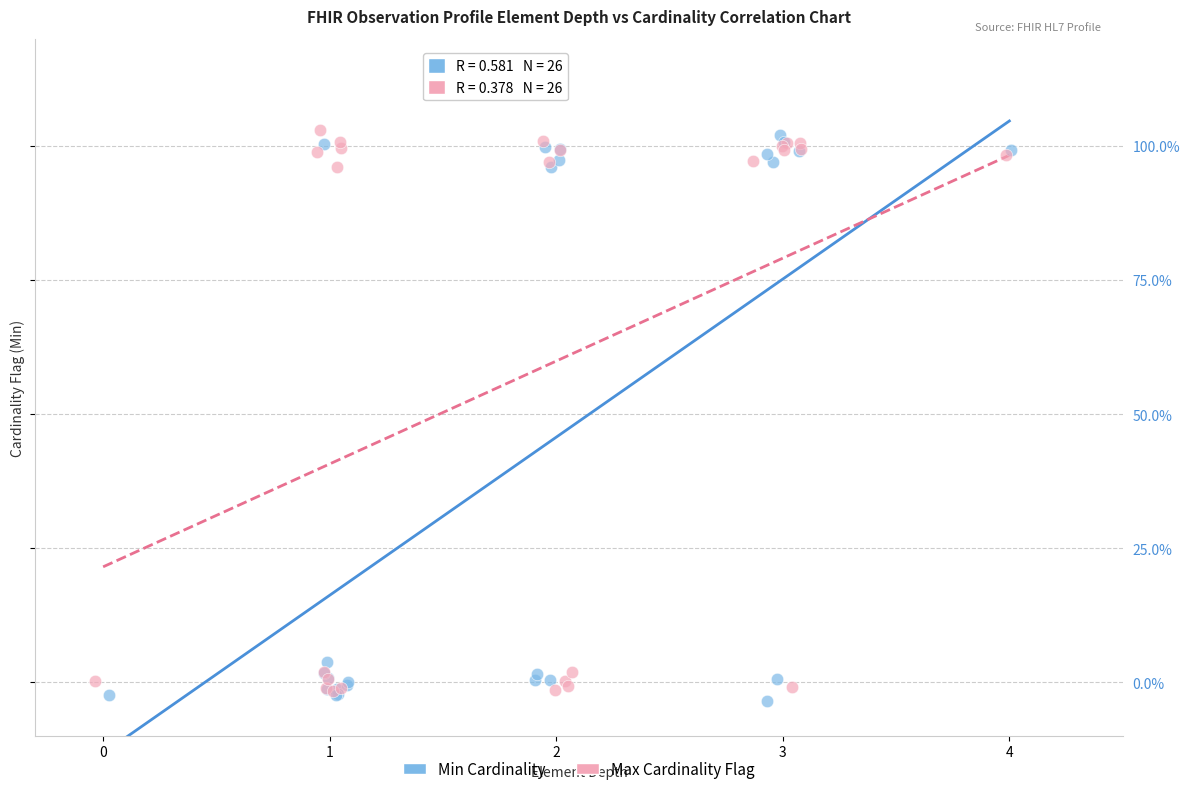

Which series has the largest Y range (max minus min)?

Min Cardinality